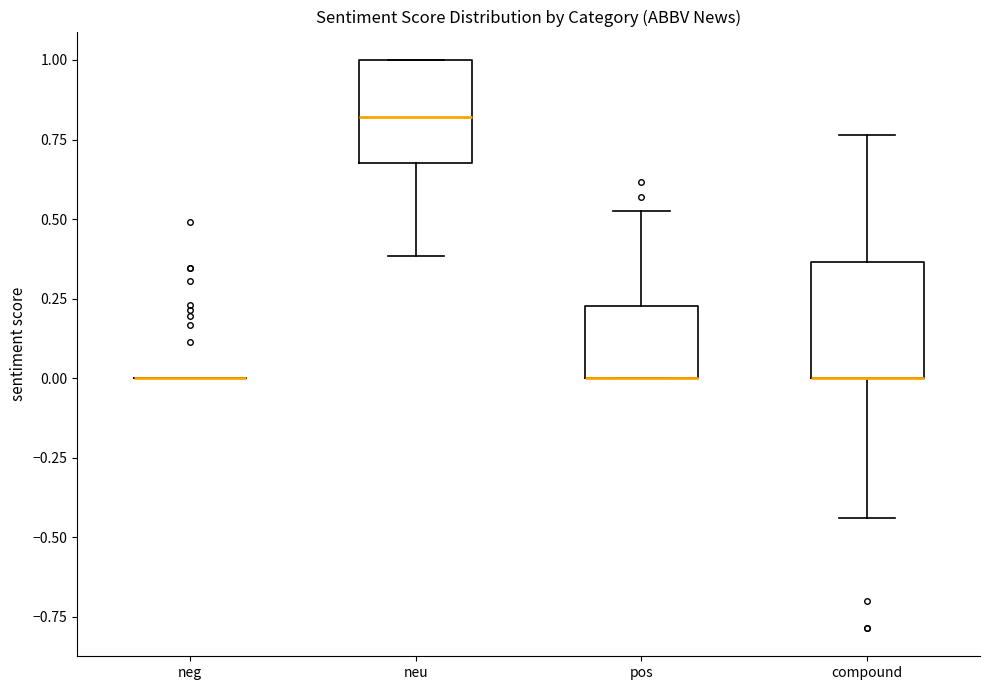

Reading left to right, read every box against the y-axis: the position of its median line, the range the box covers, and the ends of its whiskers. The values are not printed on the chart, so give them approximately, as read against the axis.

neg: box collapsed to a line at 0.00, whiskers 0.00 to 0.00
neu: median 0.80, box 0.70 to 1.00, whiskers 0.40 to 1.00
pos: median 0.00 (drawn on the box's lower edge), box 0.00 to 0.25, whiskers 0.00 to 0.50
compound: median 0.00 (drawn on the box's lower edge), box 0.00 to 0.35, whiskers -0.45 to 0.75